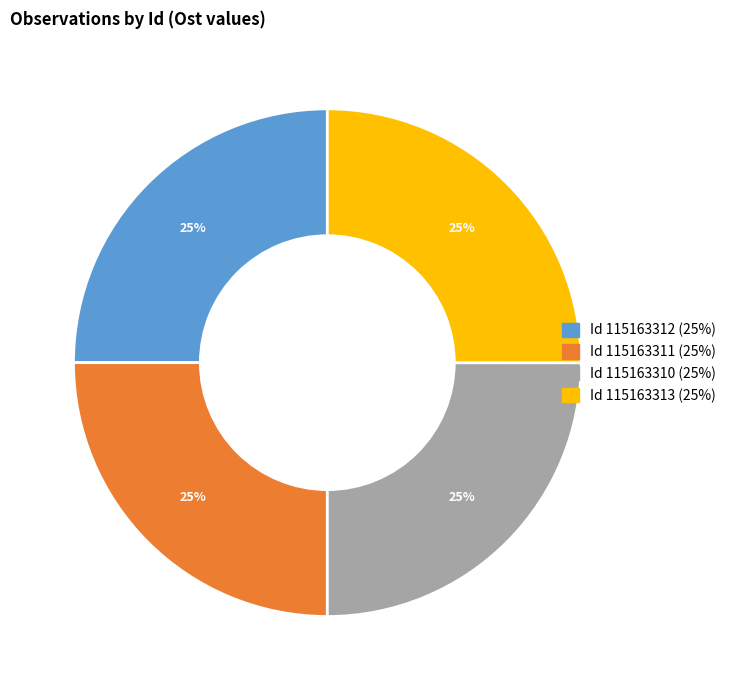

How many slices are in this pie chart?

4